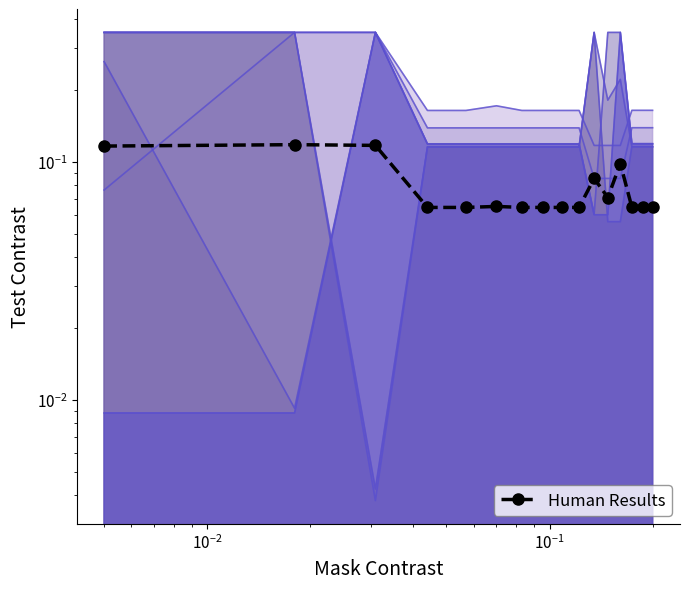

Where is the data nearest to the value 0?

$\mathdefault{10^{-1}}$